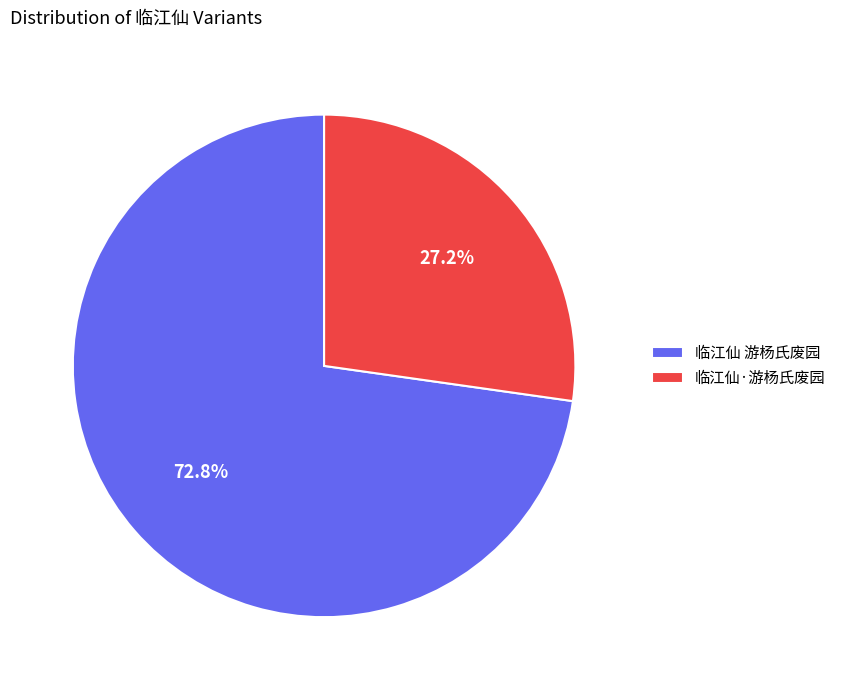

Rank the categories by value from highest to lowest.

临江仙 游杨氏废园, 临江仙·游杨氏废园